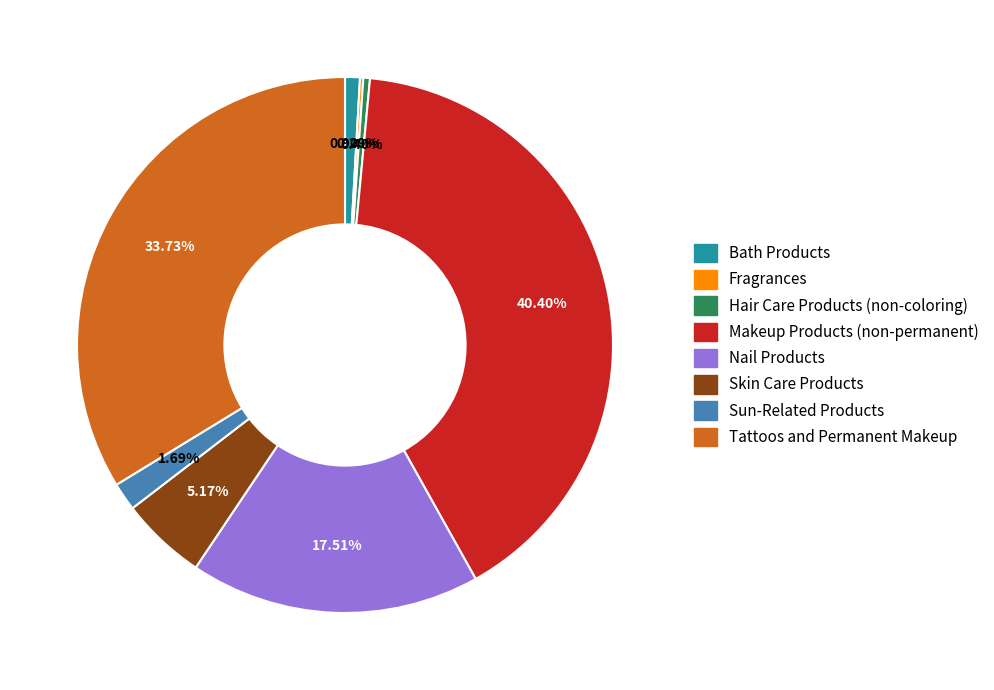

Between Hair Care Products (non-coloring) and Makeup Products (non-permanent), which is larger?

Makeup Products (non-permanent)